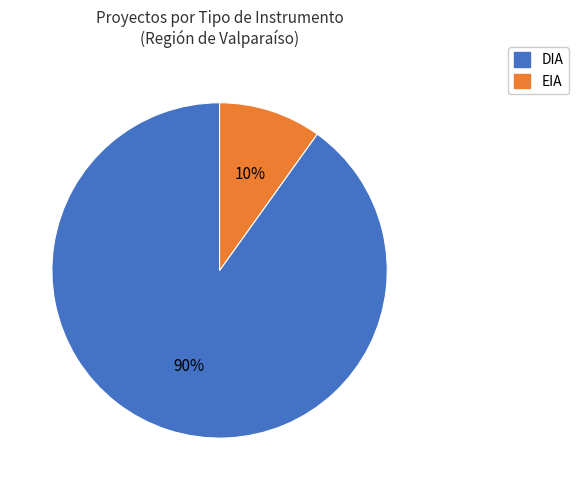

What is the majority slice?

DIA